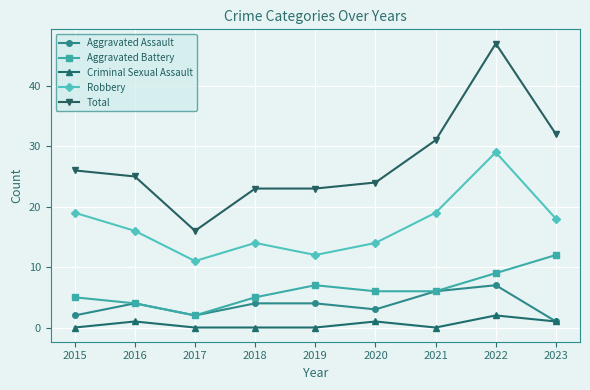

What is the spread (max minus min) of values at 2019?

23